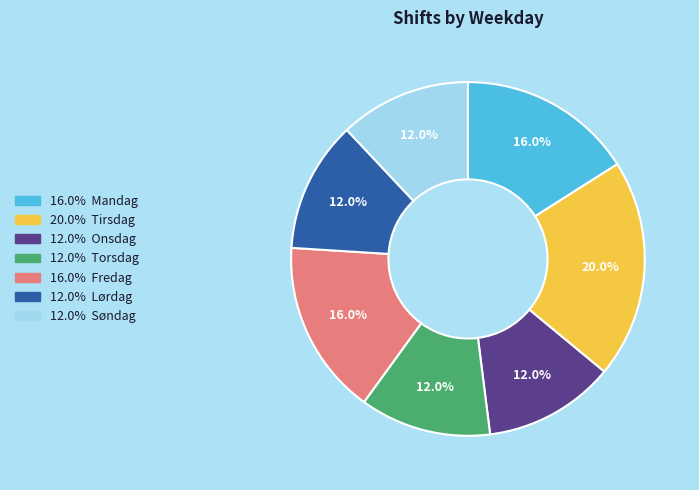

Is there a majority slice in this chart?

No